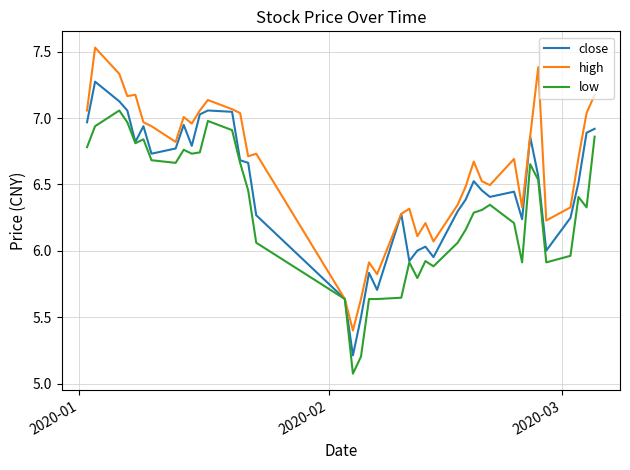

Which series has the largest total across all categories?

high